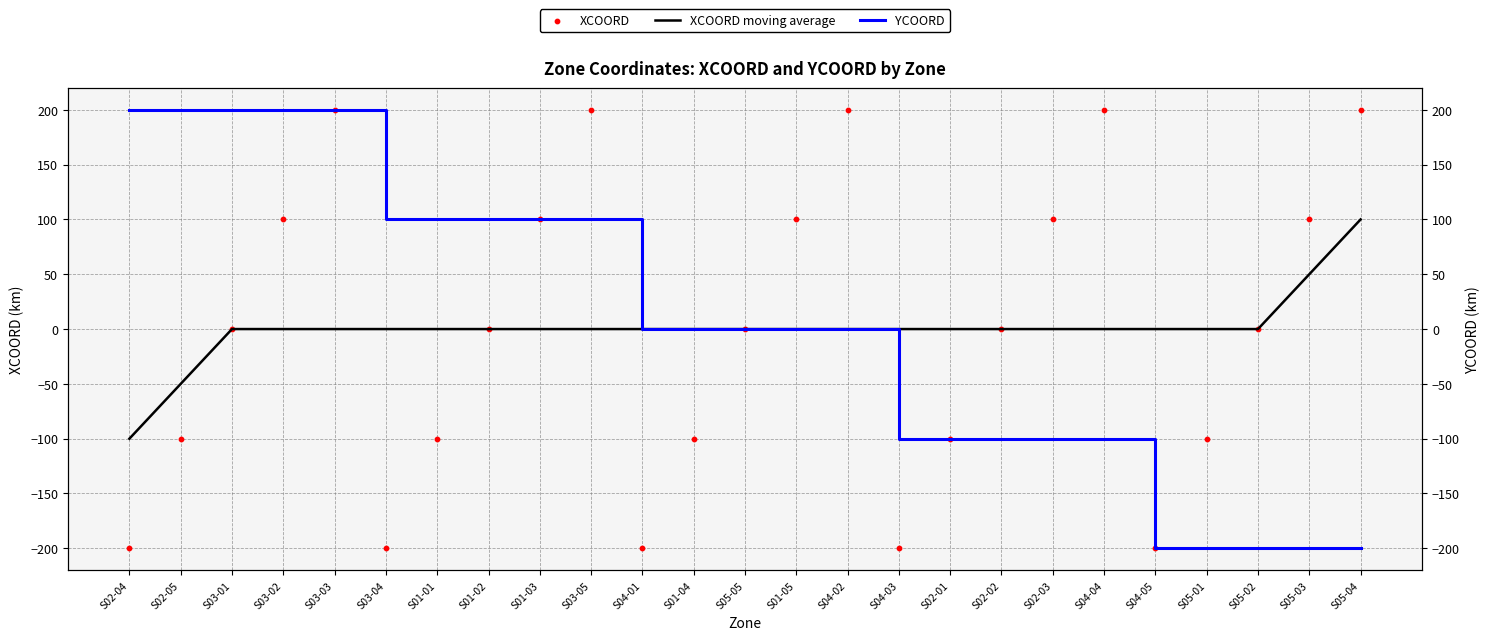

Which series has the largest total across all categories?

XCOORD moving average